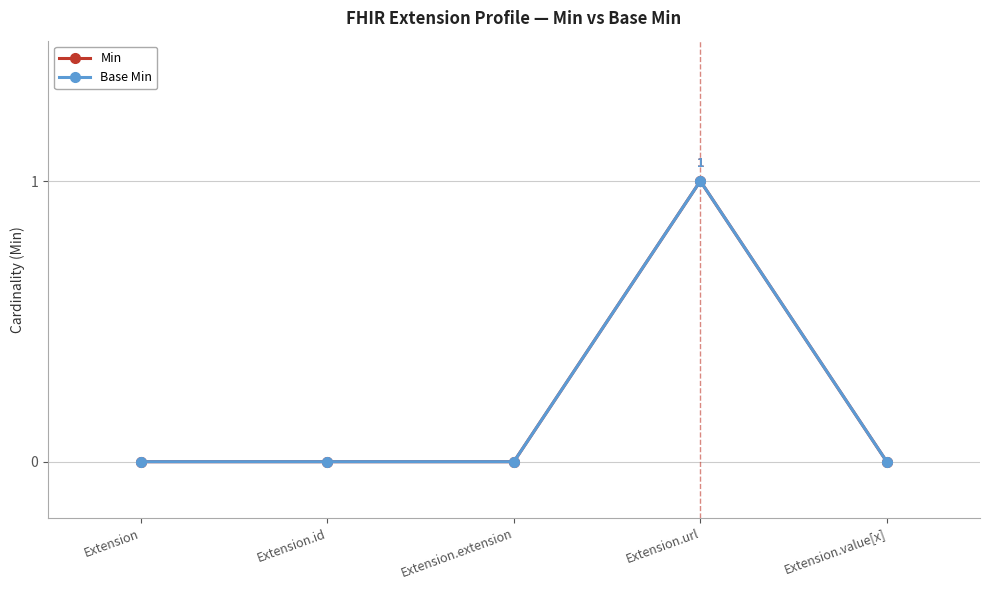

How many lines are shown in the chart?

2